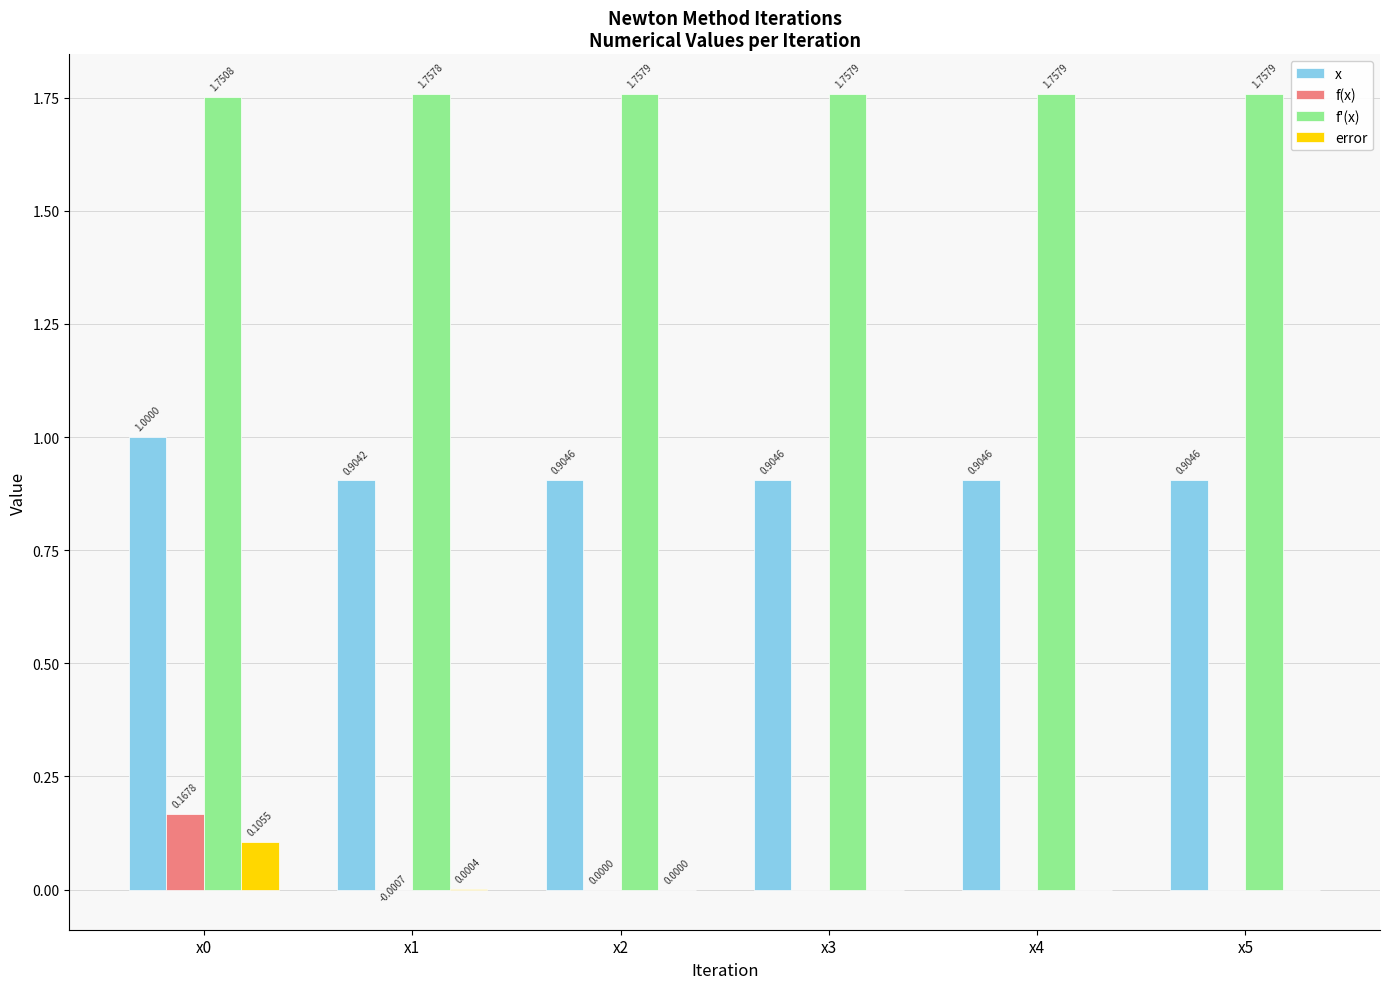

Which series has the largest total across all categories?

f'(x)